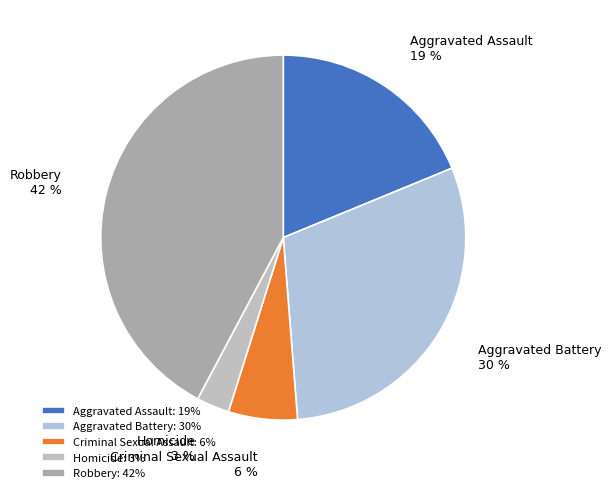

Rank the categories by value from highest to lowest.

Robbery, Aggravated Battery, Aggravated Assault, Criminal Sexual Assault, Homicide